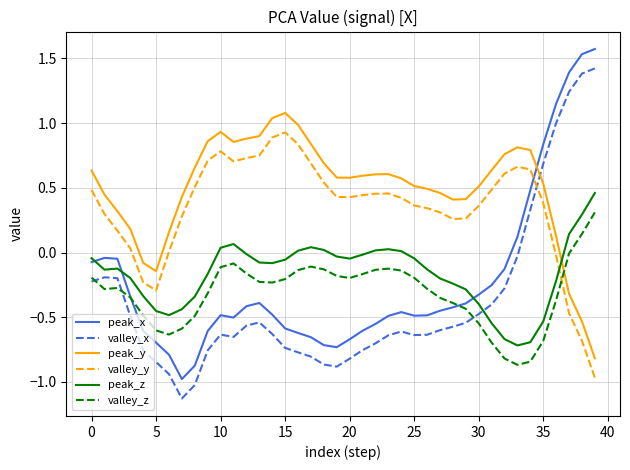

What is the smallest value displayed?

-1.1